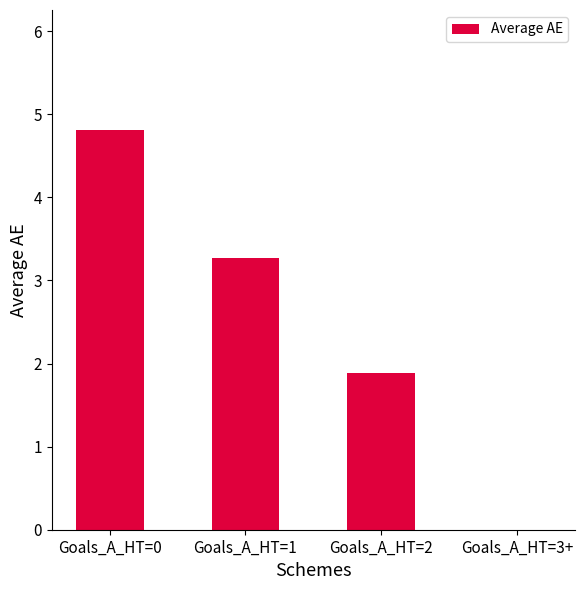

The chart shows a value of 0.0 at Goals_A_HT=3+. True or false?

True